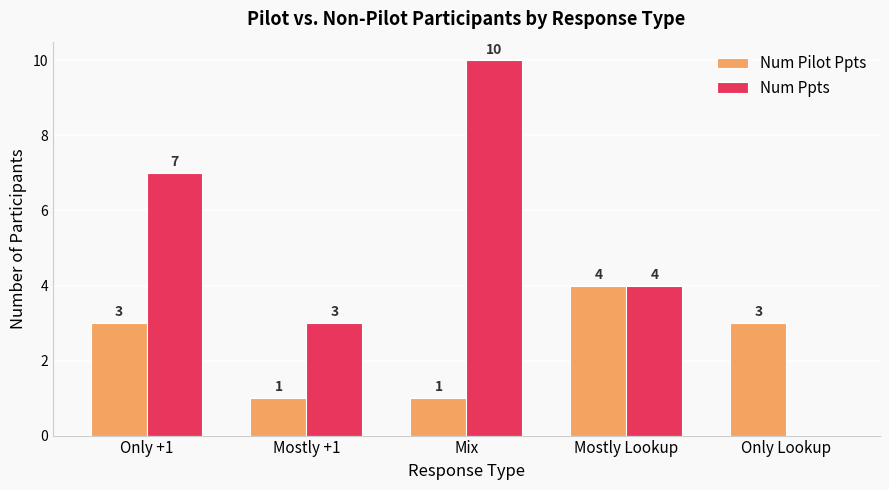

What is the difference between the Num Ppts values at Mostly Lookup and Only Lookup?

4